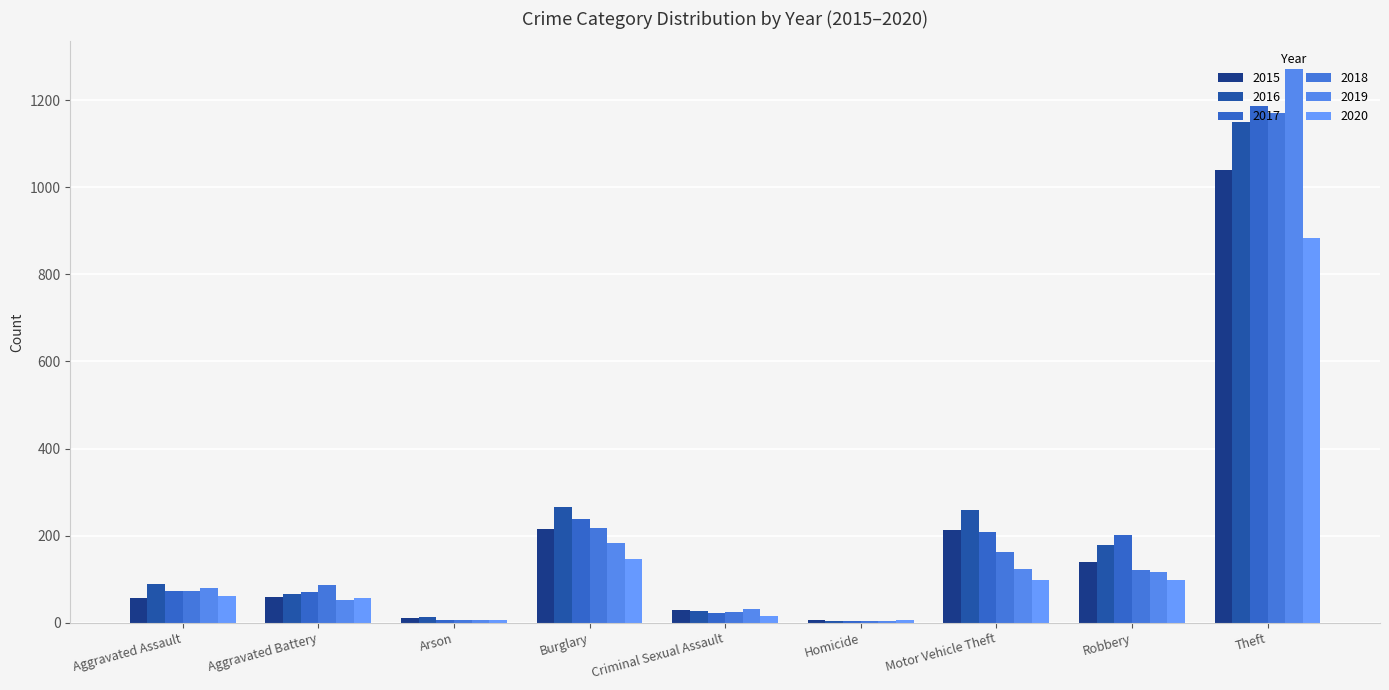

What are all the series names shown in the legend?

2015, 2016, 2017, 2018, 2019, 2020